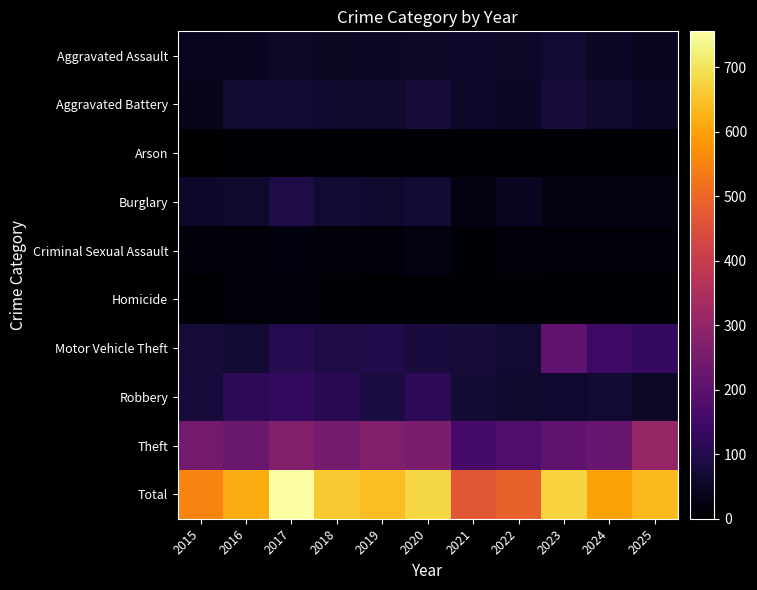

Count the number of categories in the chart.

11